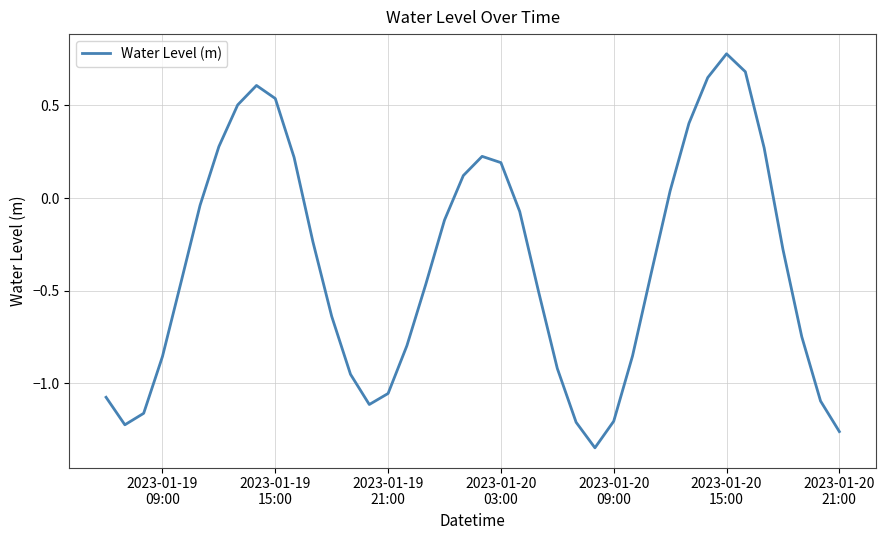

What is the difference between the maximum and minimum values?

2.1